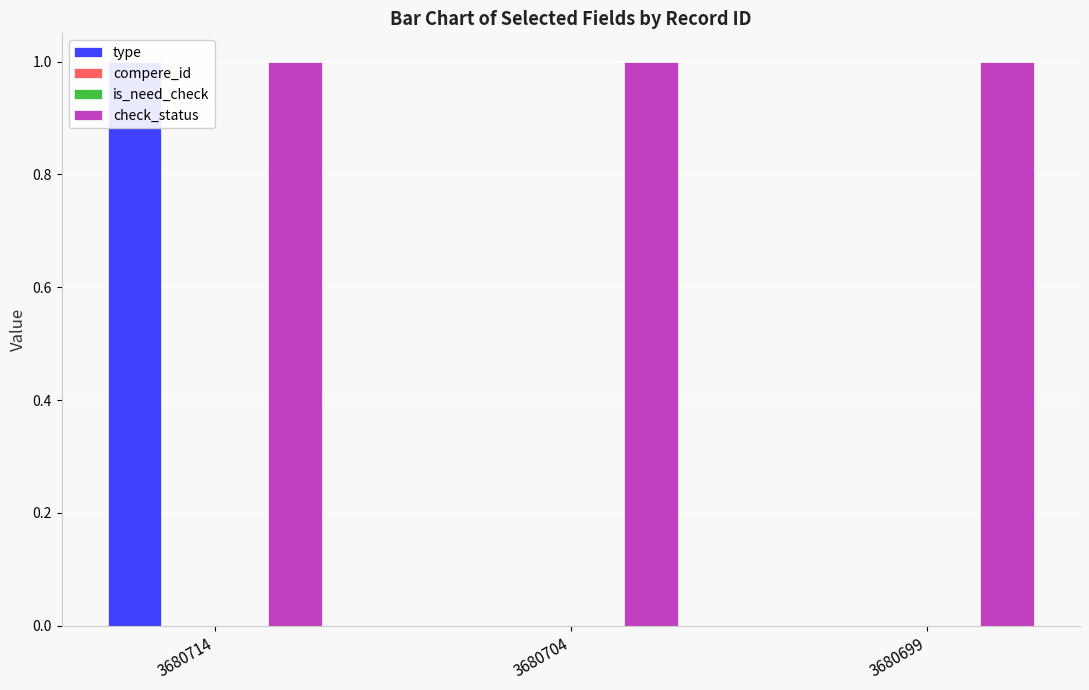

True or false: check_status has a value of 1 at 3680714.

True